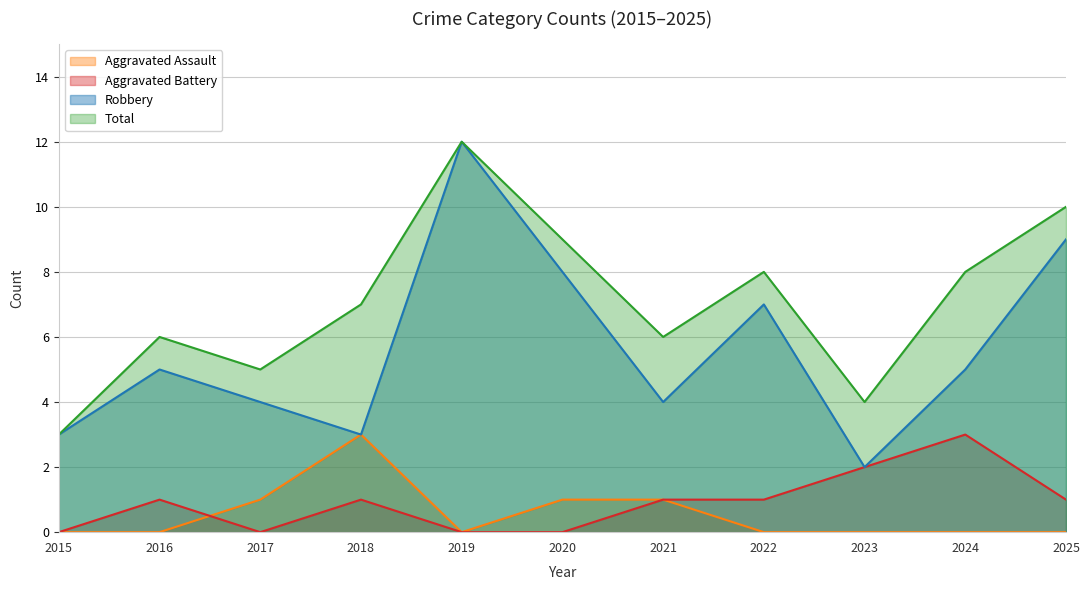

Rank the series by their maximum value, from highest to lowest.

Robbery, Total, Aggravated Assault, Aggravated Battery